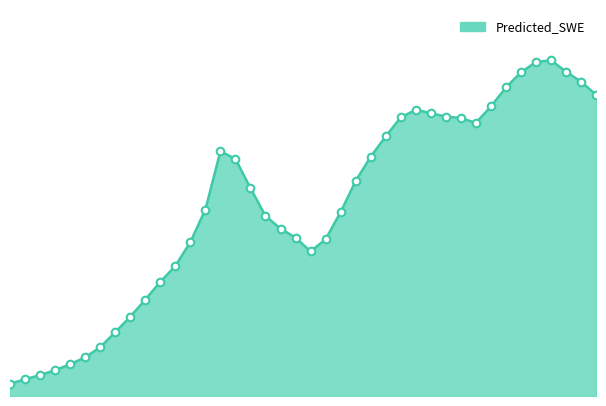

Is this an area chart (filled region under the line)?

Yes